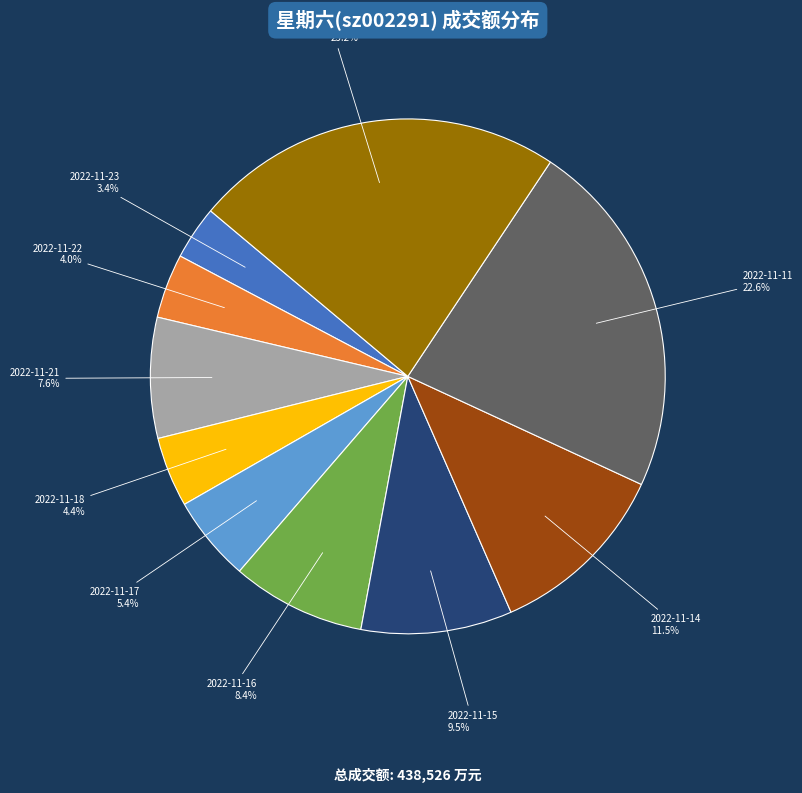

How many slices are in this pie chart?

10